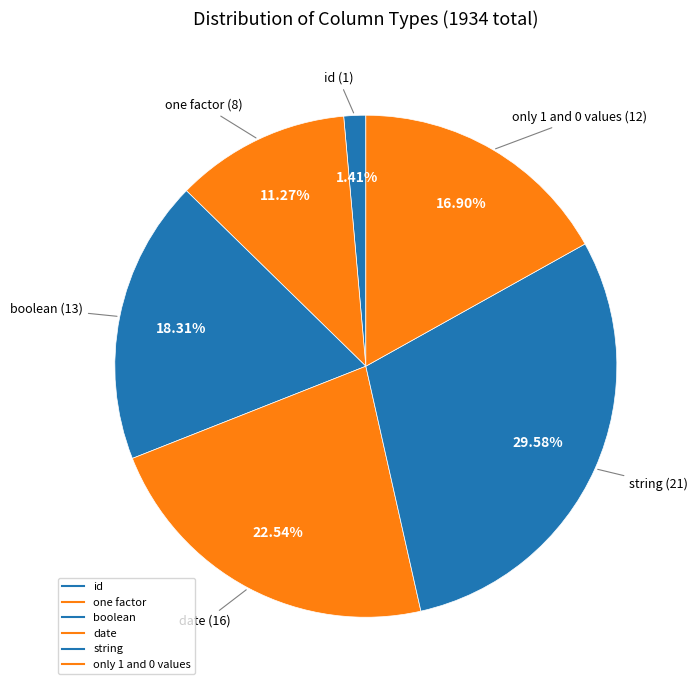

How many slices are in this pie chart?

6